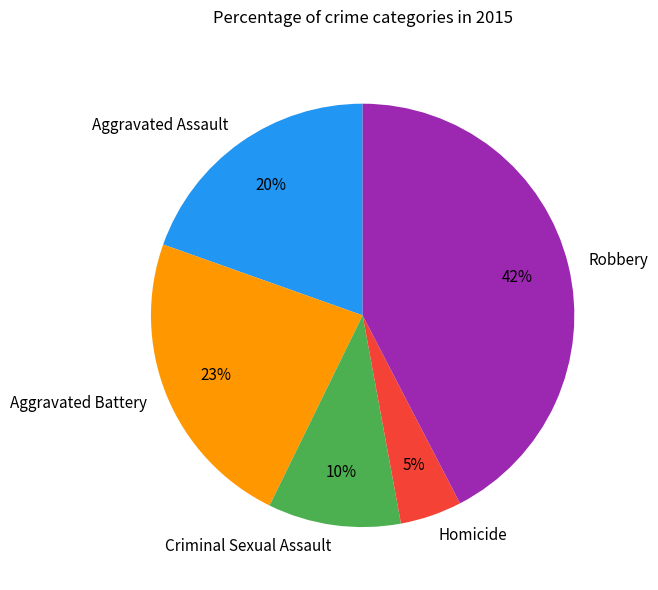

To the nearest percent, what is the average slice percentage?

20%